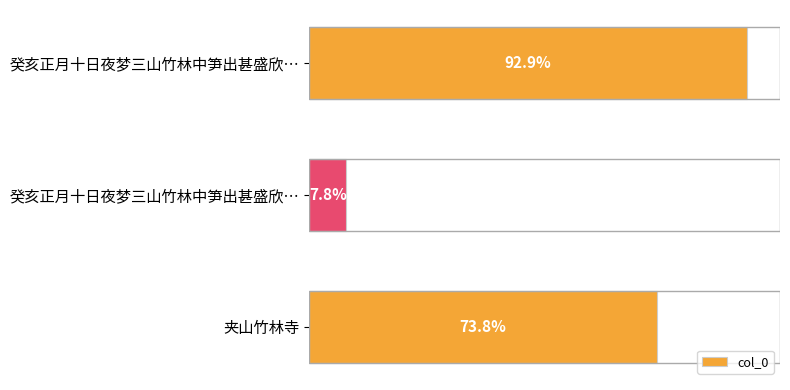

Does the chart contain any negative values?

No